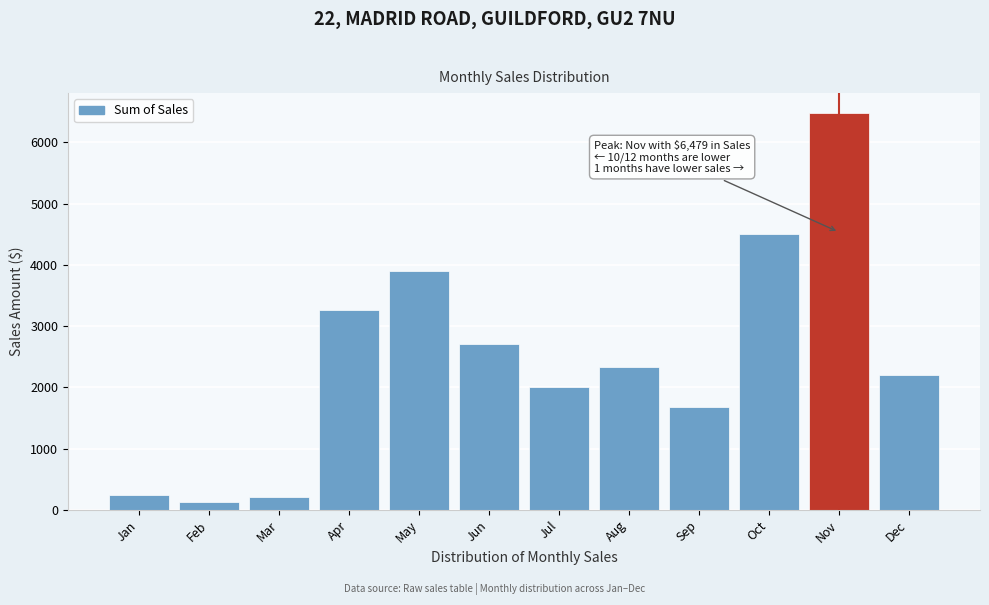

Reading left to right, list all the values displayed in this chart.

244.2	132.2	208.9	3266.5	3894.7	2699.1	2006.7	2338.7	1671.4	4499.9	6479.2	2203.6